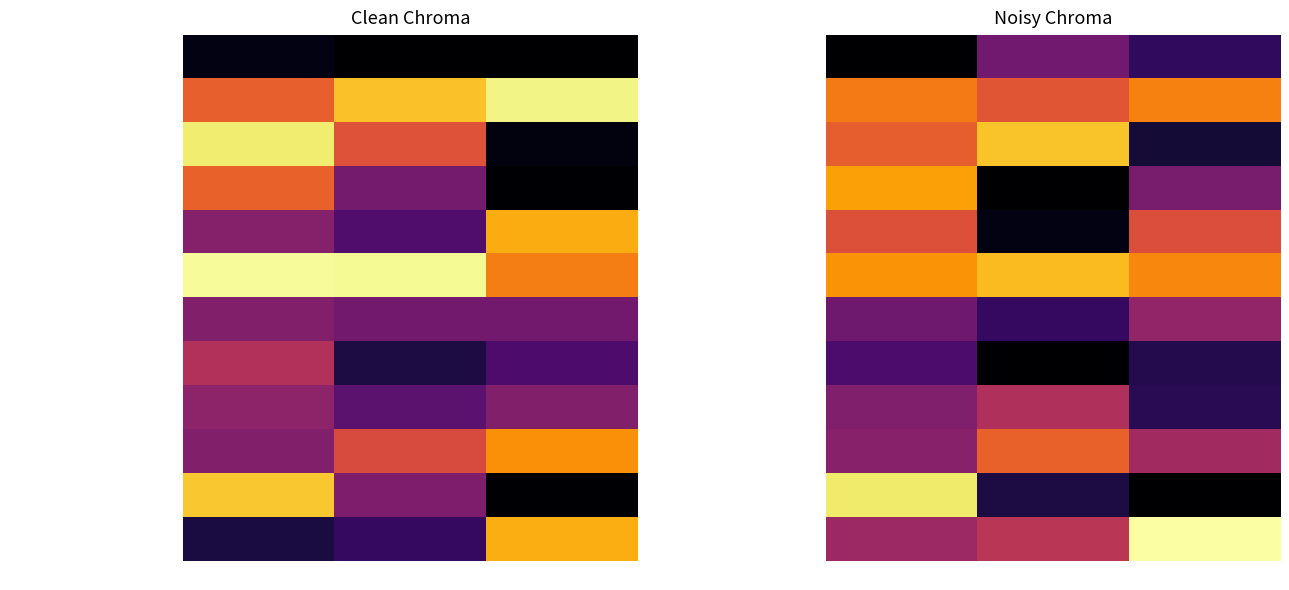

Rank the categories by Turbidity value from lowest to highest.

5, 10, 15